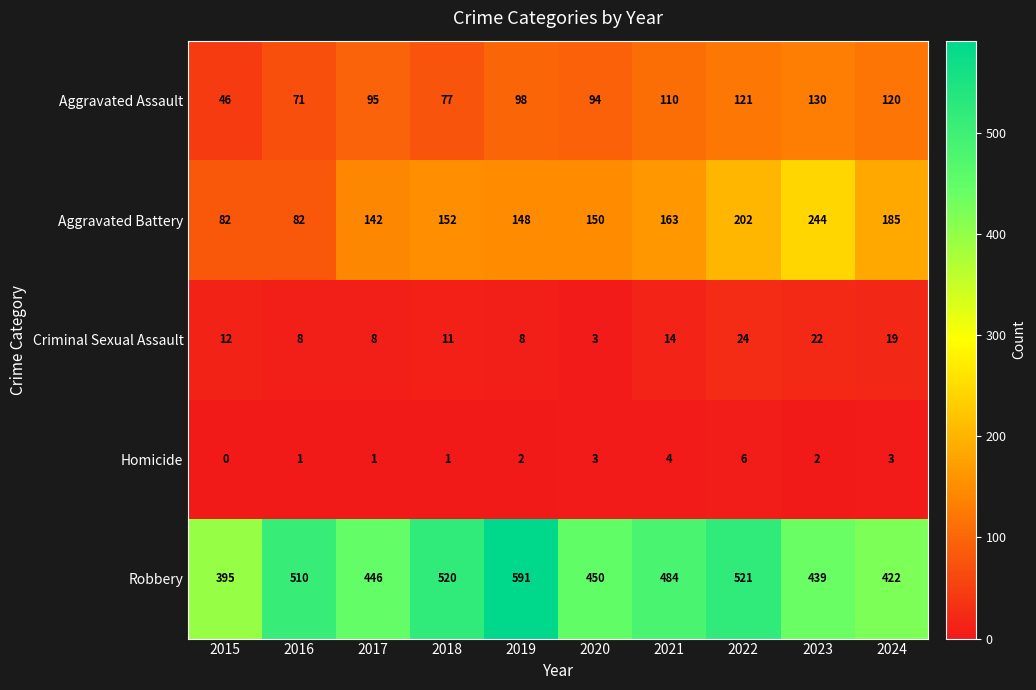

Rank the series by their maximum value, from lowest to highest.

Homicide, Criminal Sexual Assault, Aggravated Assault, Aggravated Battery, Robbery